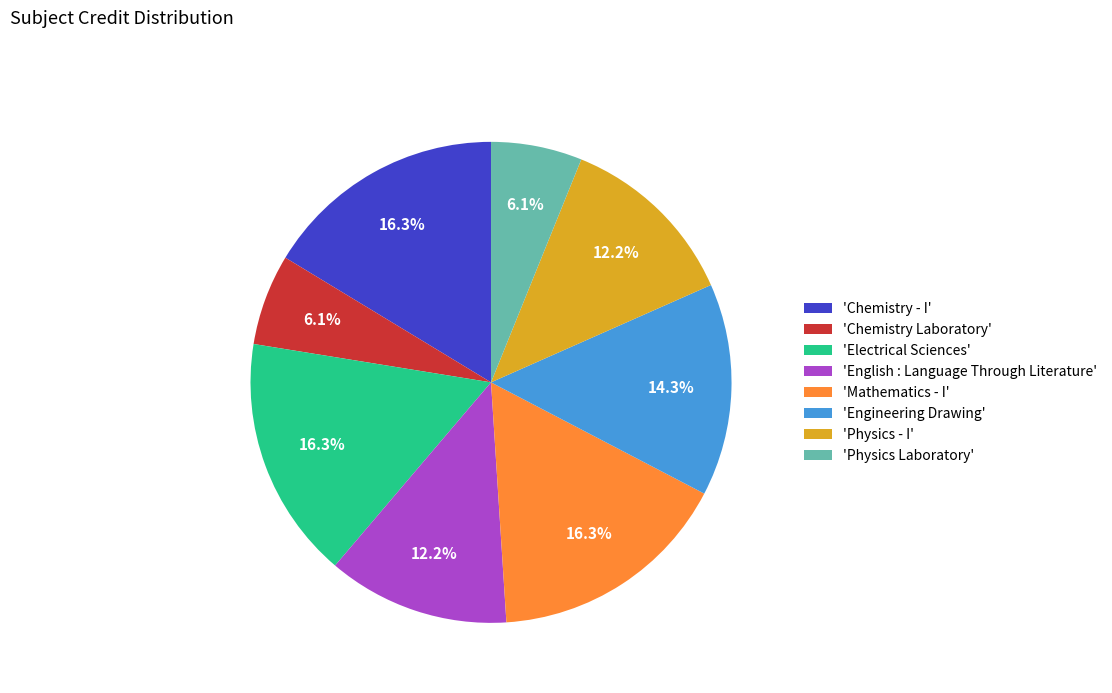

Is the sum of 'Physics Laboratory' and 'Electrical Sciences' greater than half?

No